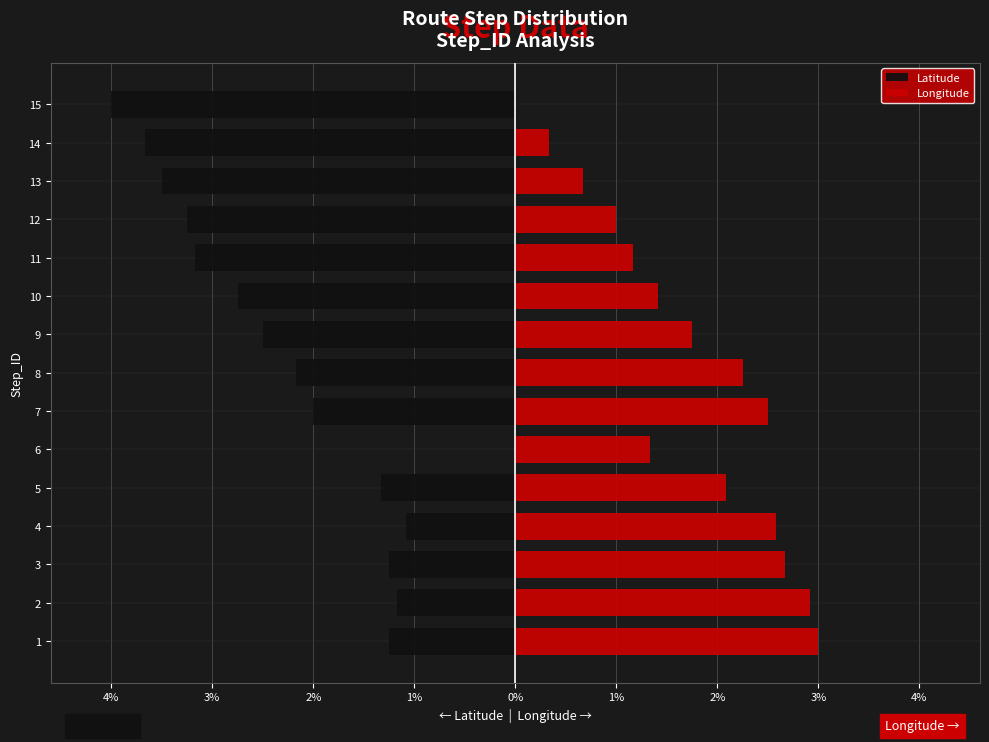

Rank the series by their average value, from highest to lowest.

Longitude, Latitude